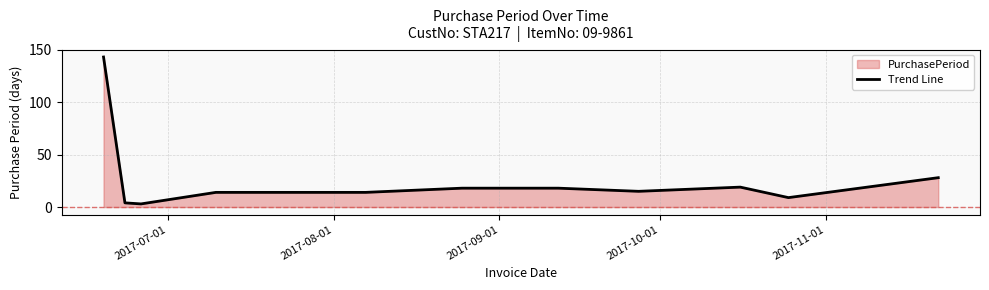

What is the greatest value displayed?

143